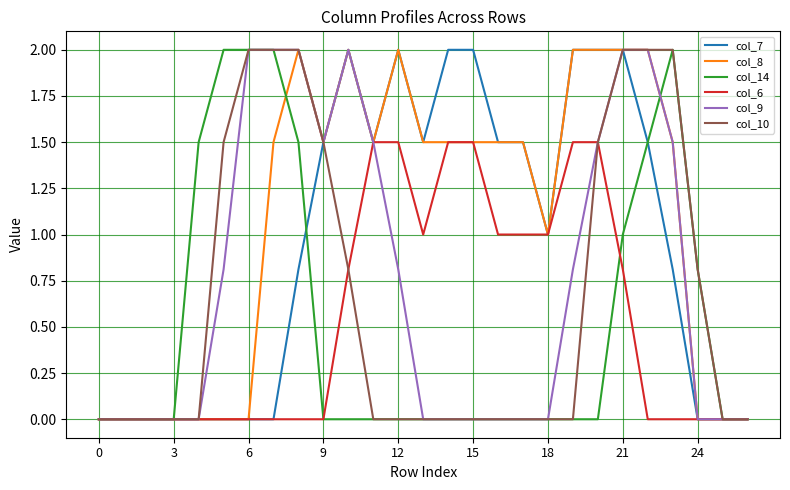

What is the maximum value for col_8?

2.0